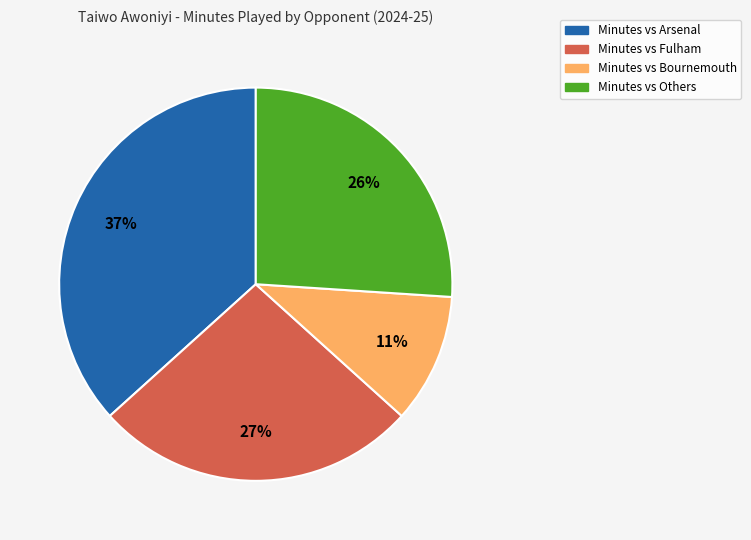

To the nearest percent, what is the difference between the largest and smallest slice percentages?

26%